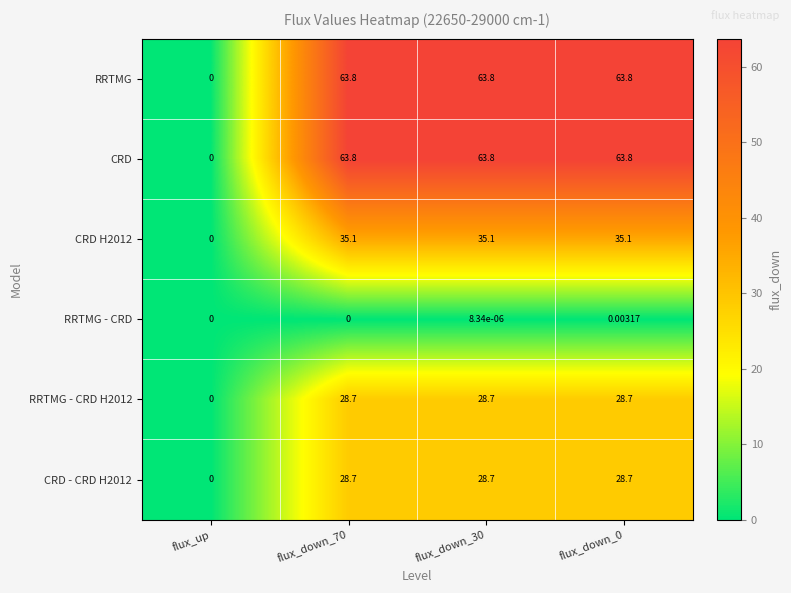

How many series are shown in this chart?

6